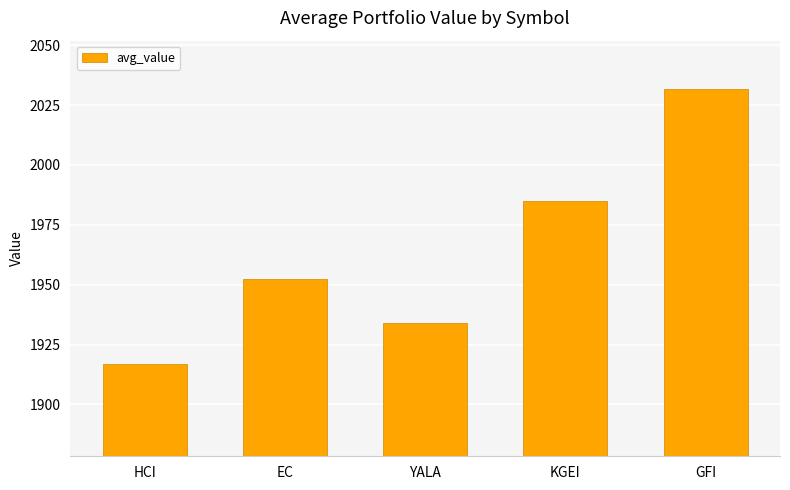

At which label does the data first exceed 1952?

EC